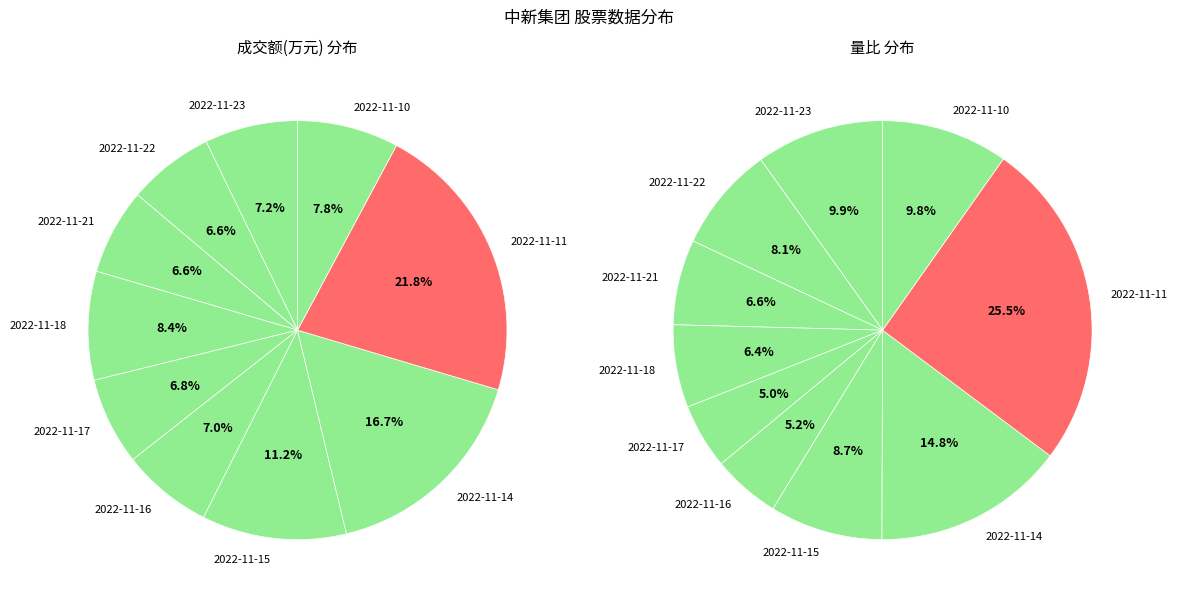

How many slices are in this pie chart?

10